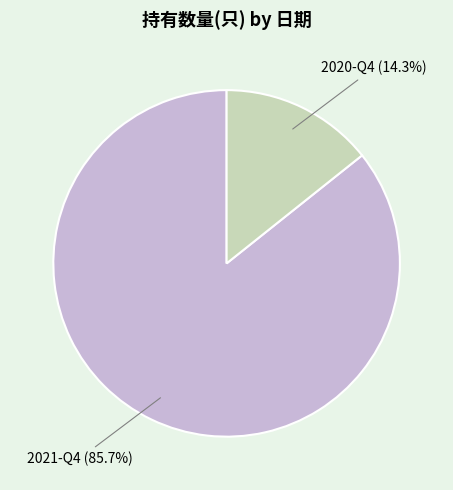

How many segments does this pie chart have?

2